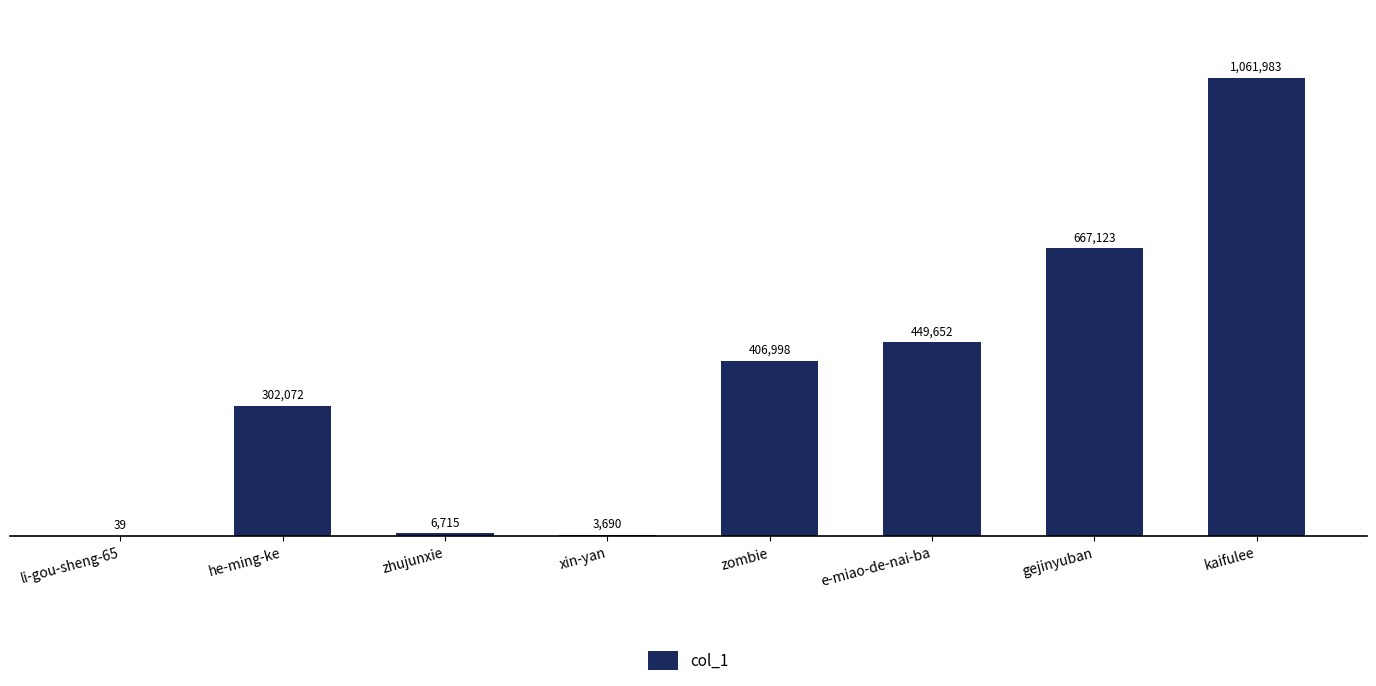

The value at gejinyuban is 667123. True or false?

True